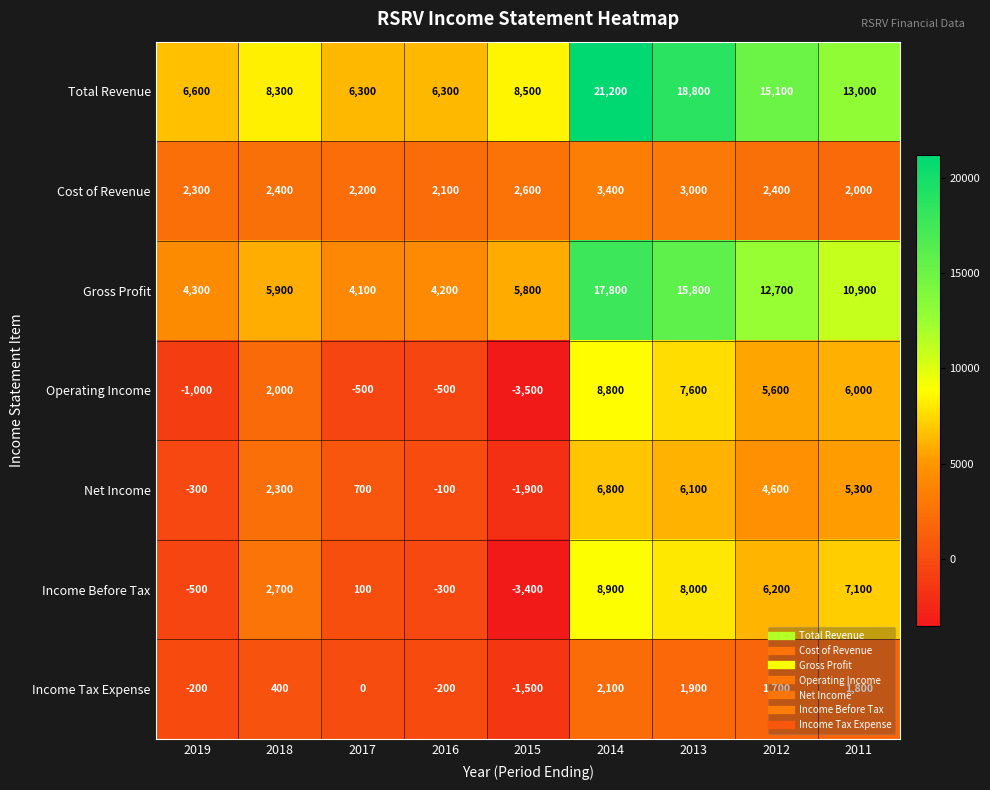

True or false: Operating Income has a value of 7600 at 2013.

True